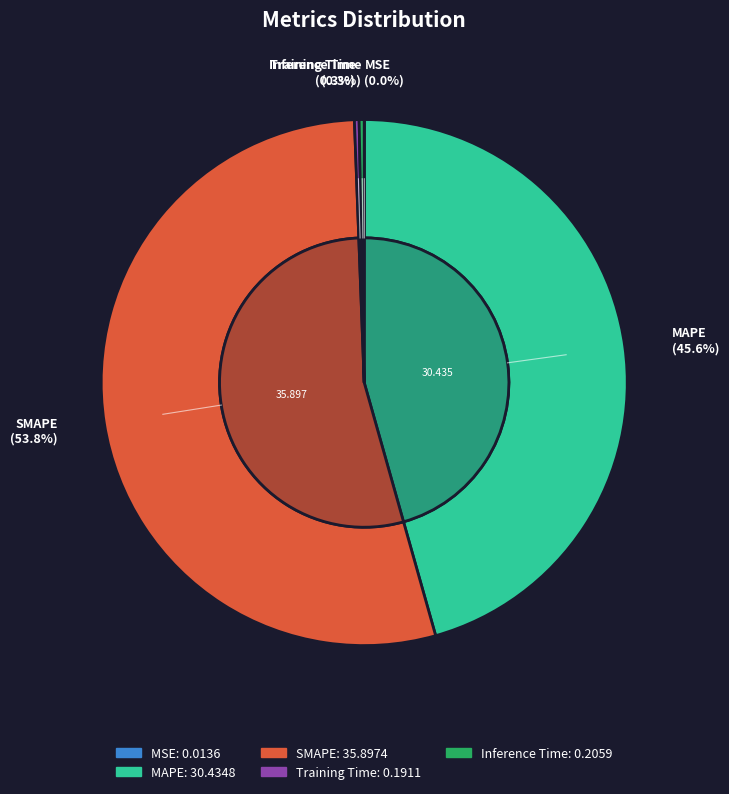

Between SMAPE and Training Time, which is larger?

SMAPE